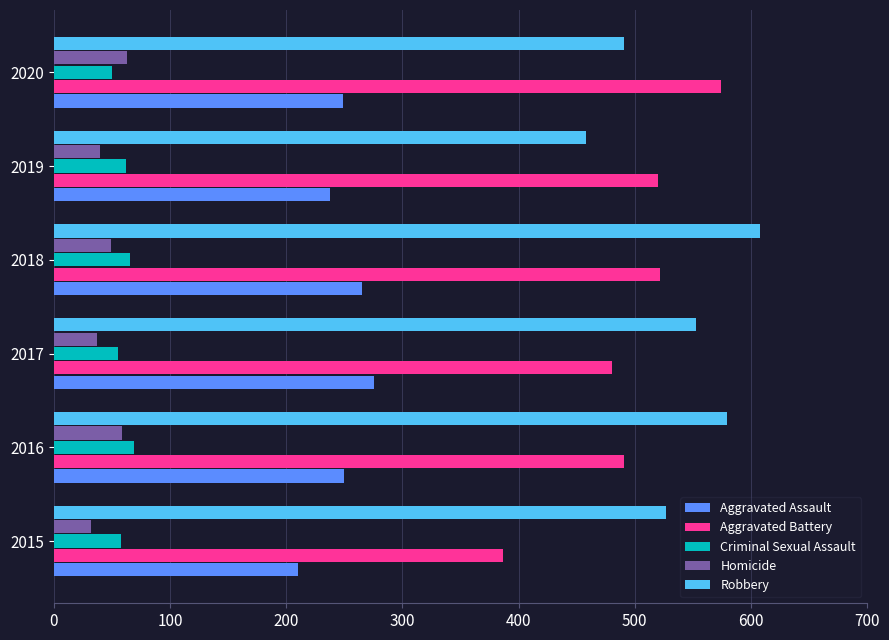

Which series has the largest range (max minus min)?

Aggravated Battery